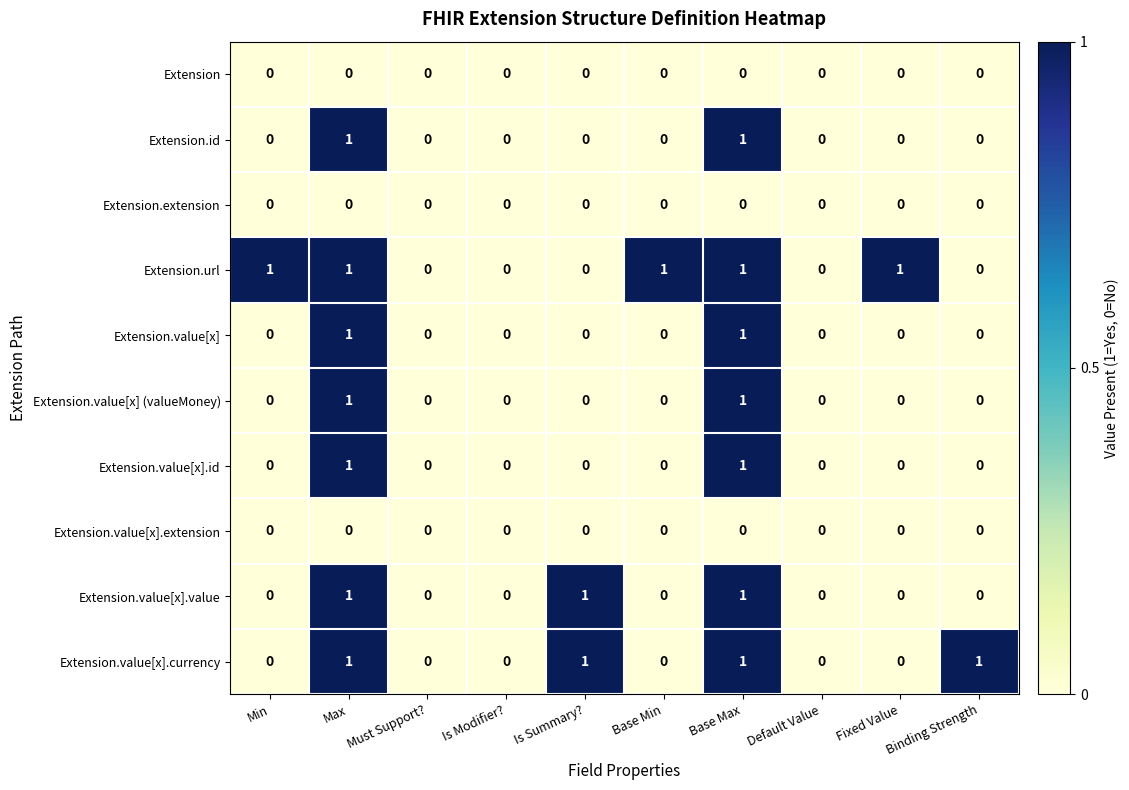

How many Extension.value[x] (valueMoney) values are between 0 and 1?

10